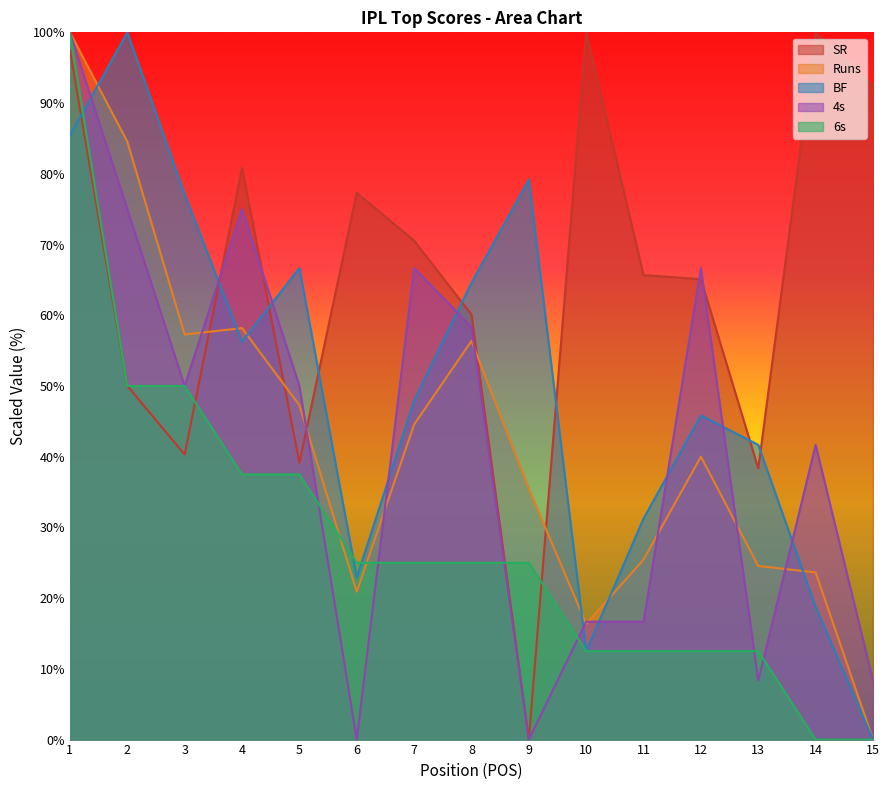

What is the sum of the BF values at 9 and 10?

91.7